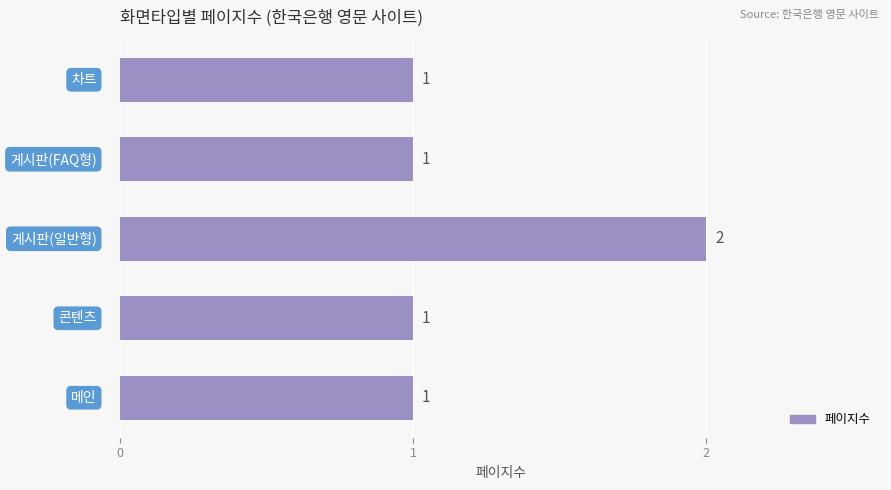

What is the sum of all values?

6